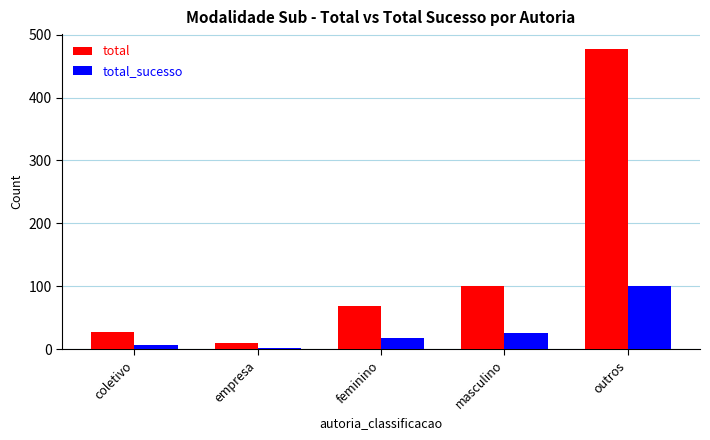

What is the value of the total_sucesso bar at the 5th from the left?

100